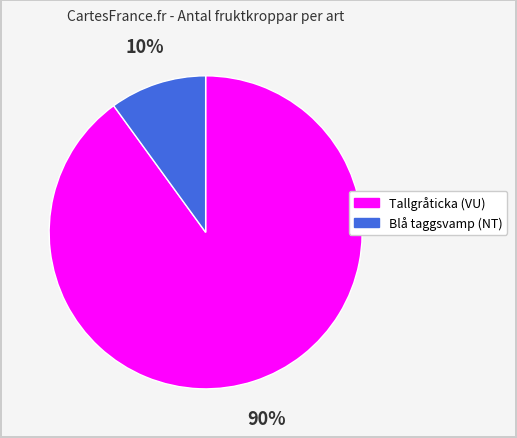

Which category has the smallest portion of the pie?

Blå taggsvamp (NT)